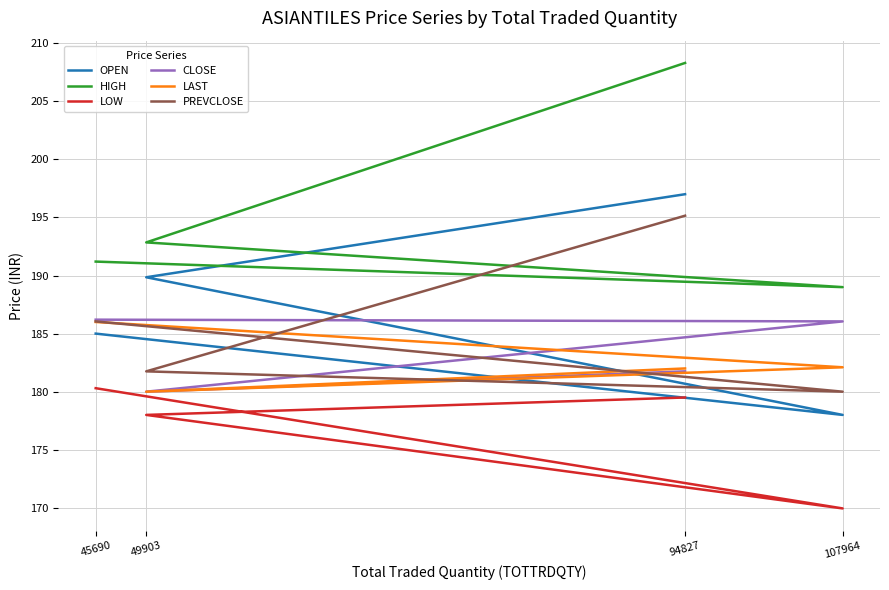

True or false: HIGH and OPEN cross at least once.

False